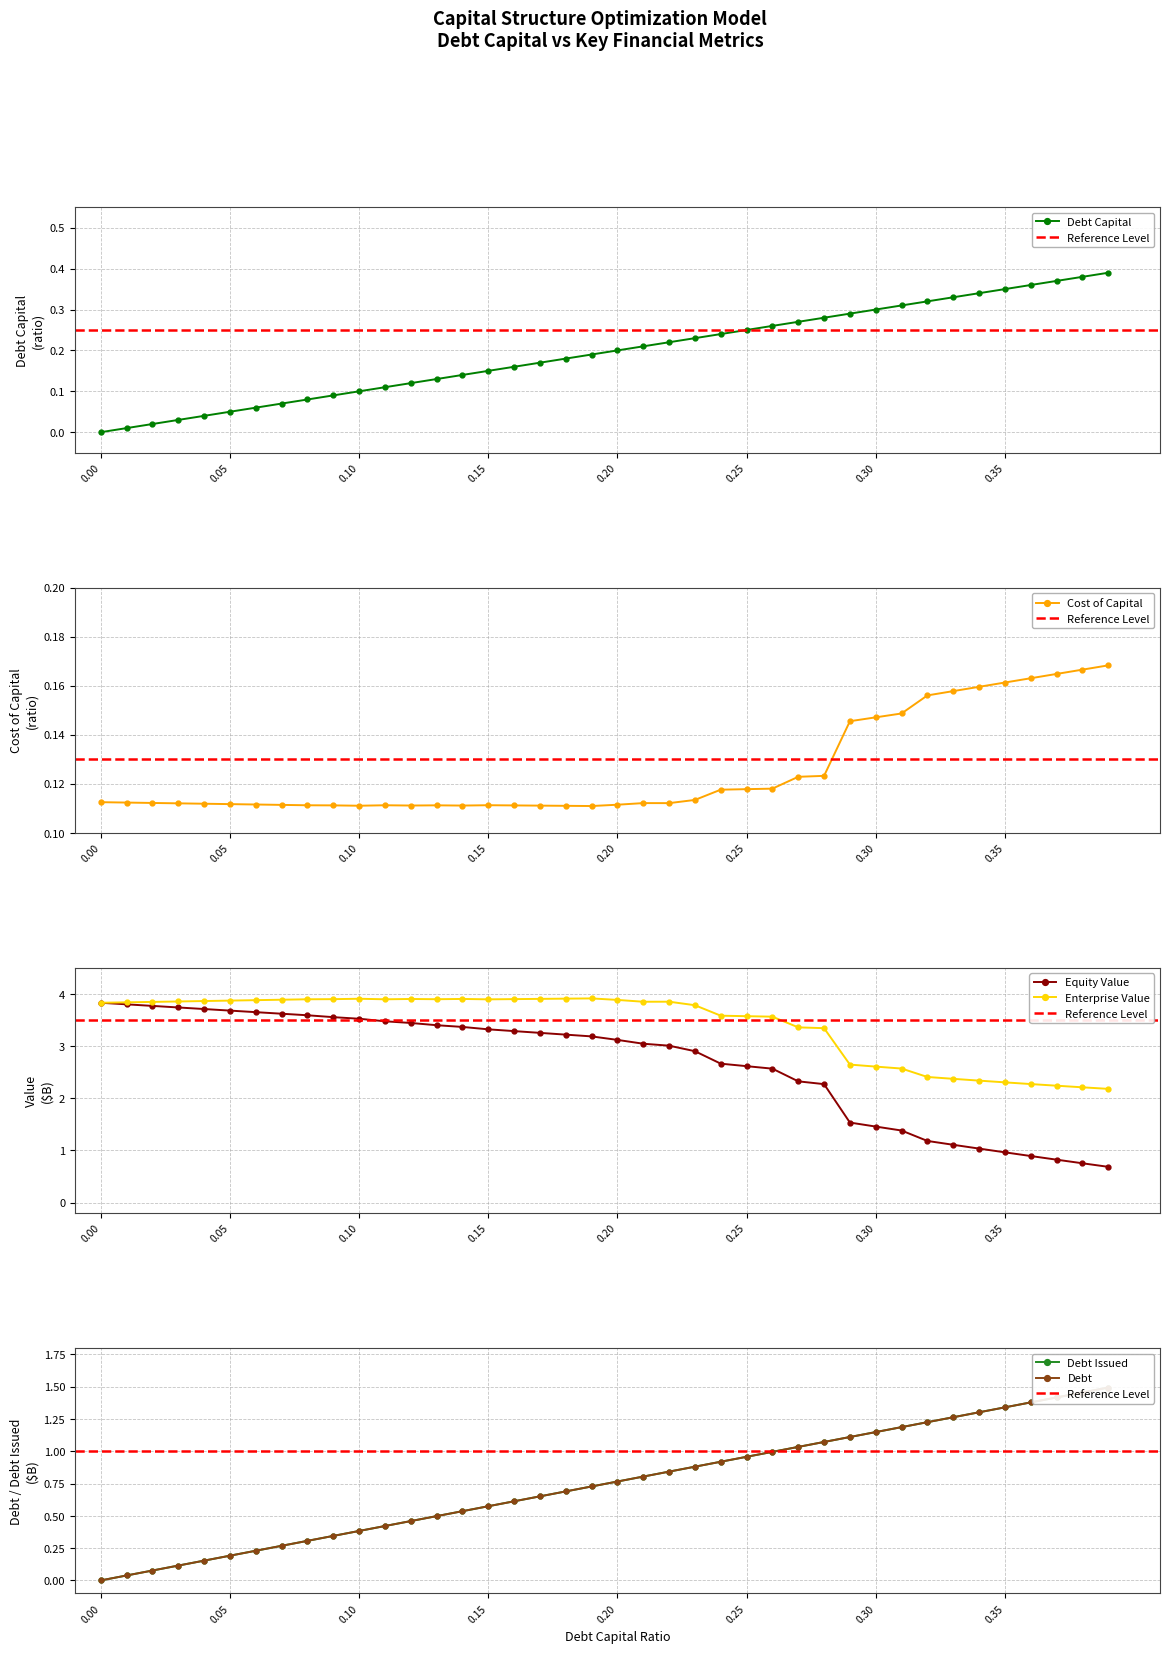

What is the sum of the enterprise_value values at 0.39 and 0.23?

6.0